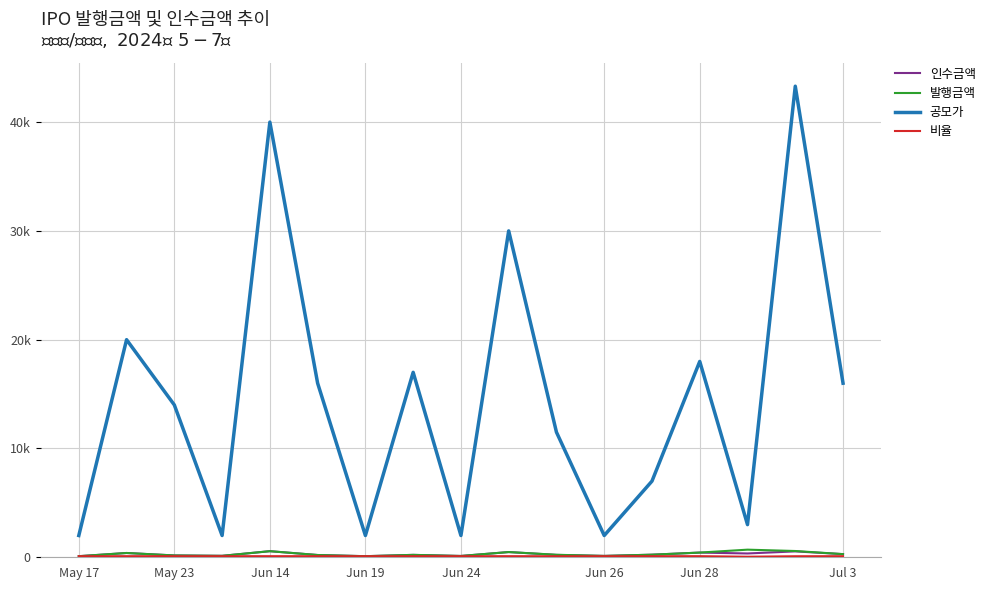

Does the chart display data point markers on the line(s)?

No